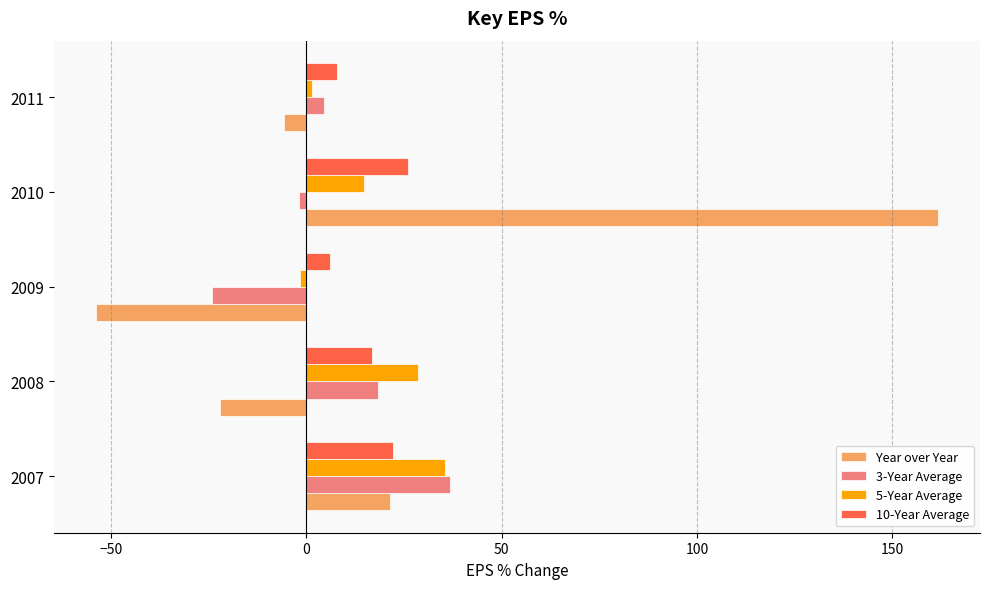

Which series has the widest spread of values?

Year over Year